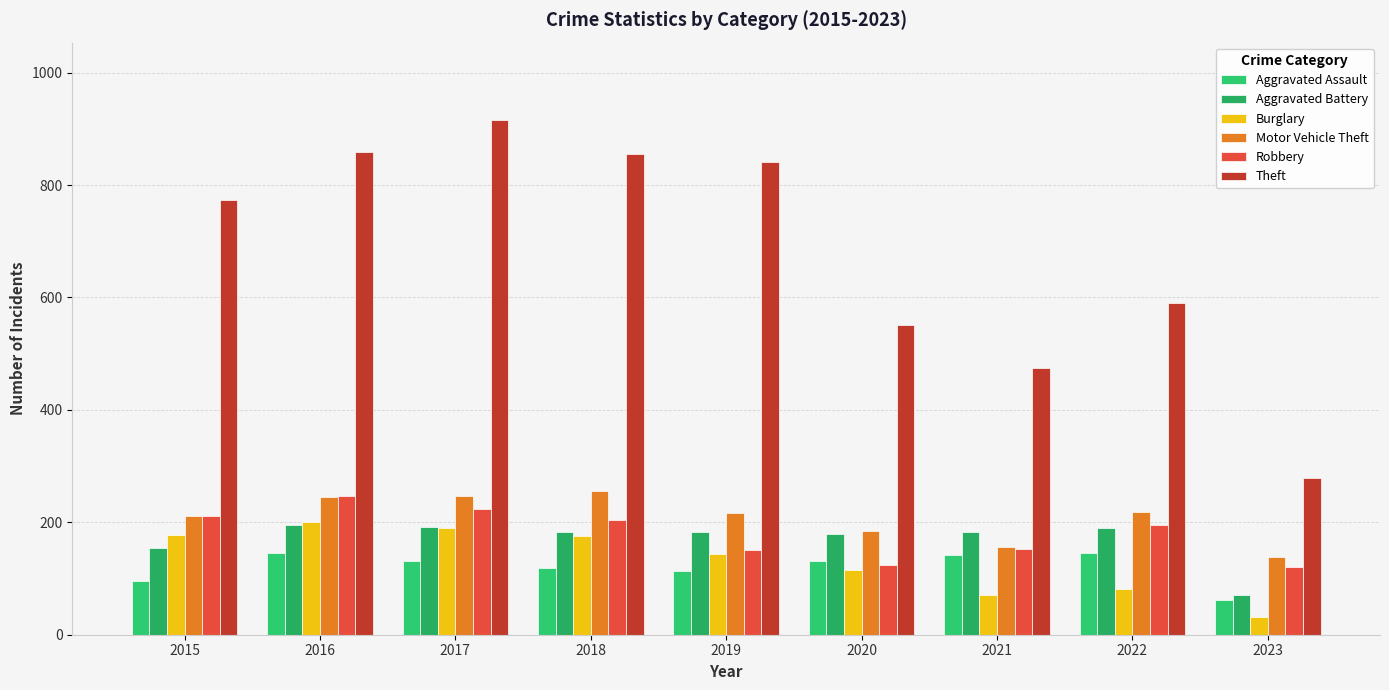

What is the sum of all Aggravated Battery values?

1529